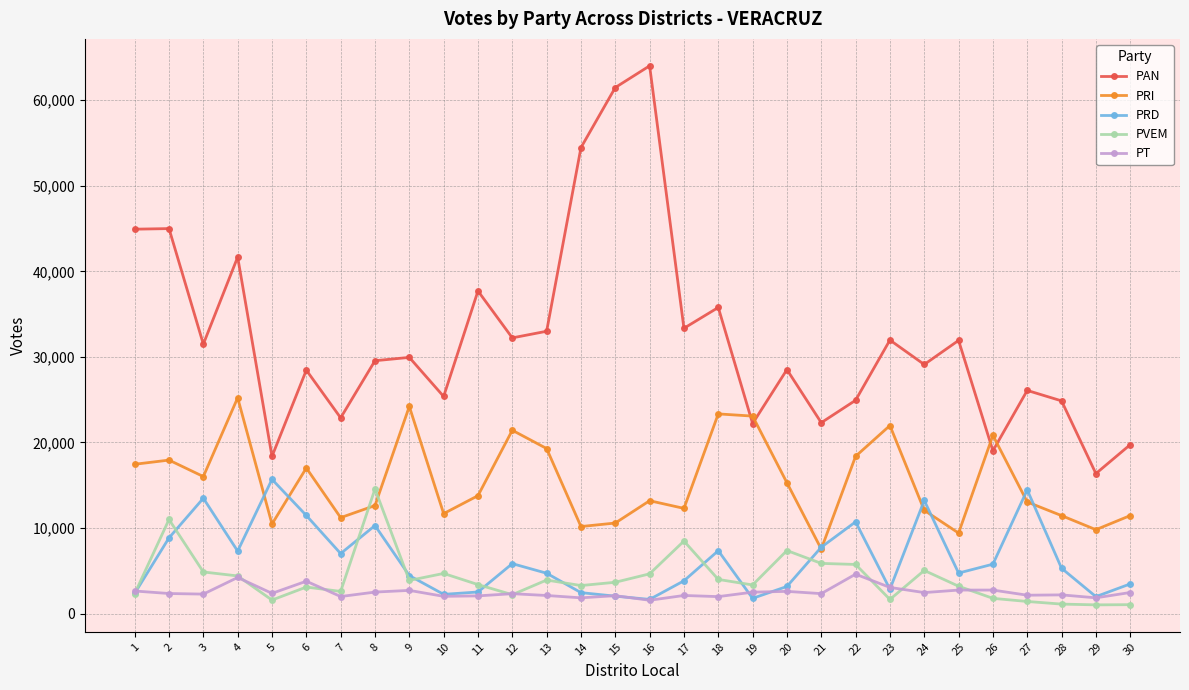

Read the PAN value at 5.

18376